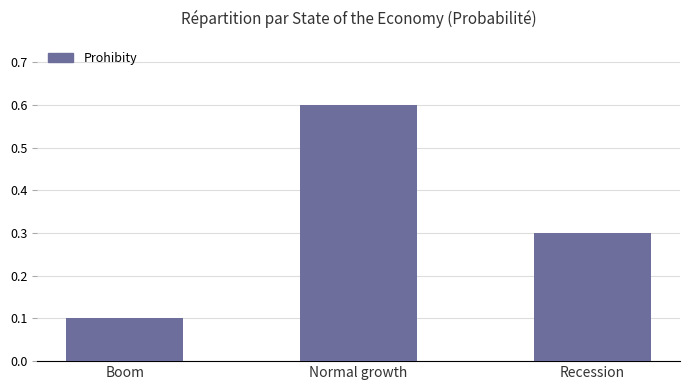

True or false: the data shows 0.3 at Recession.

True